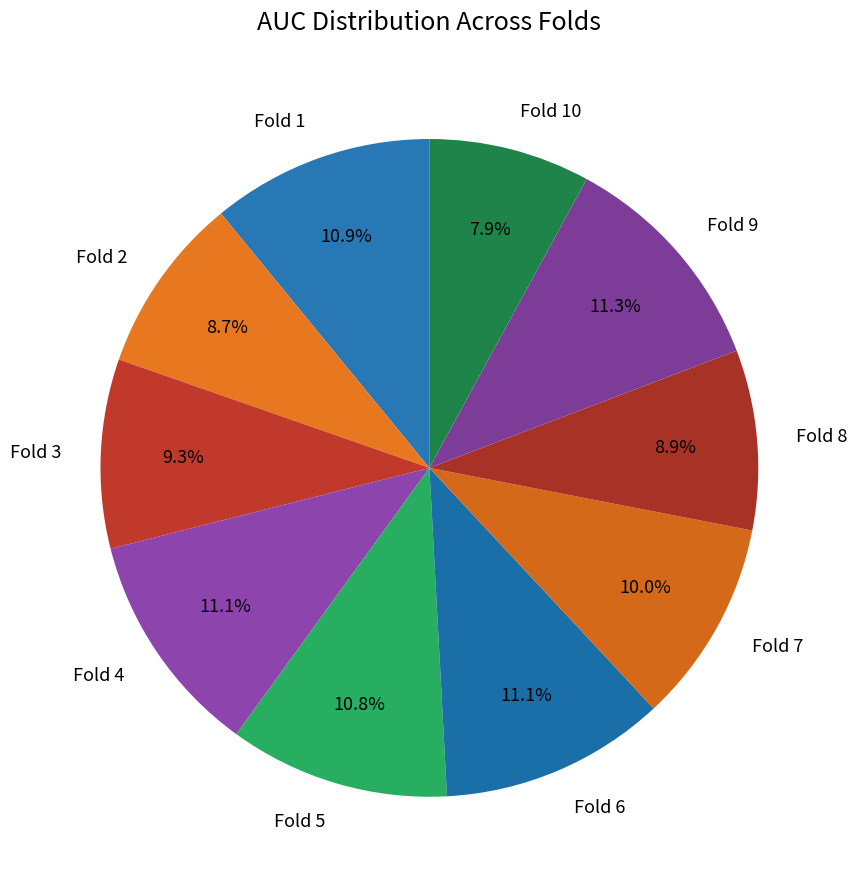

What portion of the pie excludes Fold 5?

89.2%